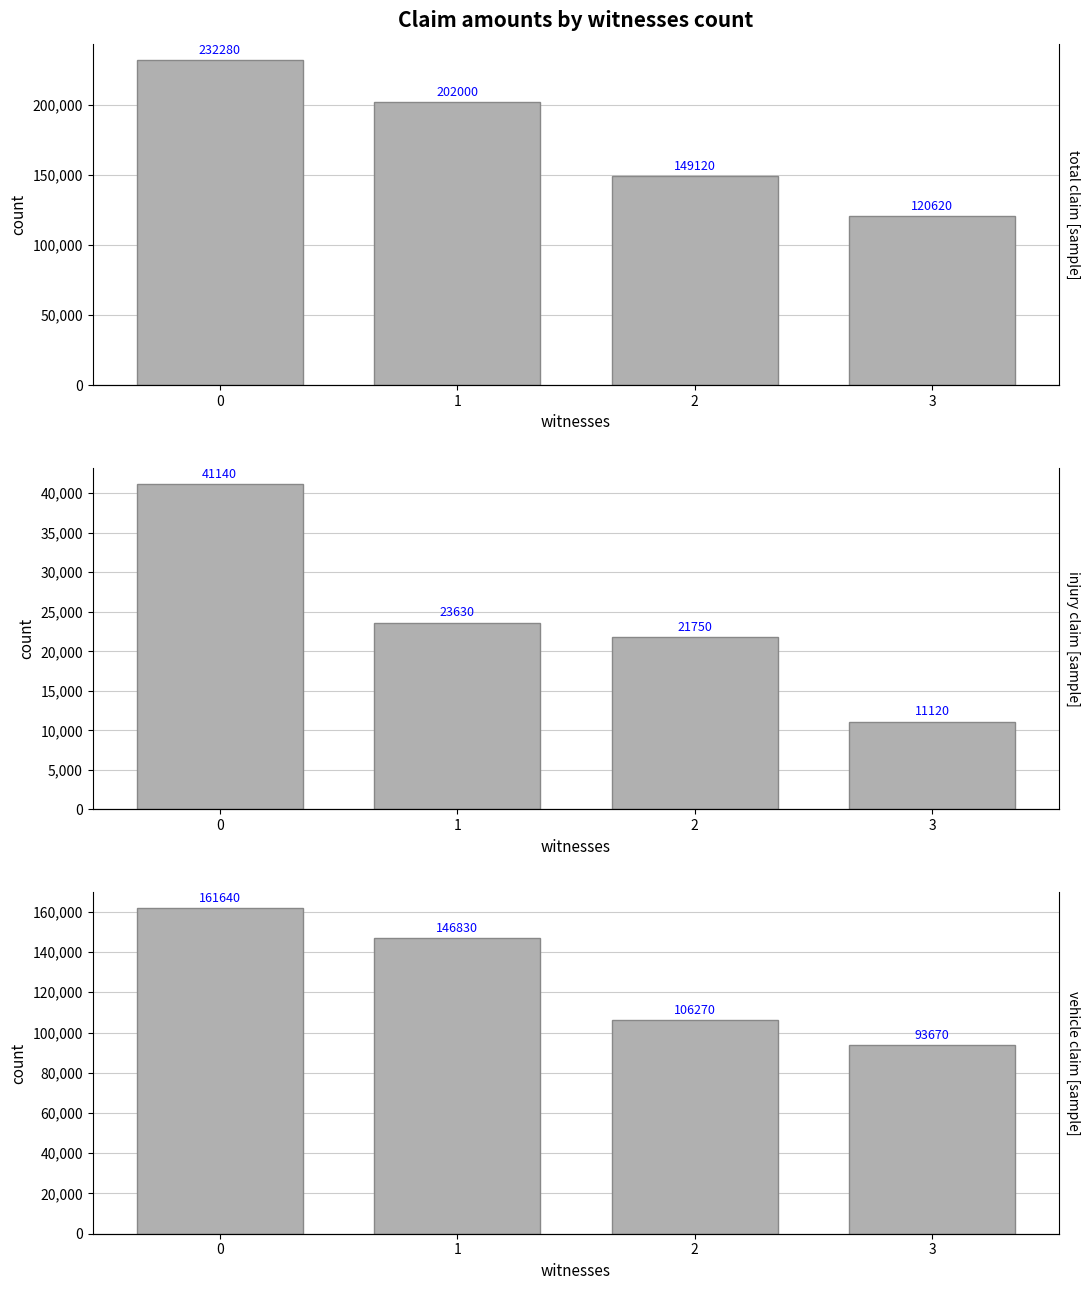

How many data points in vehicle_claim are less than 146830?

2